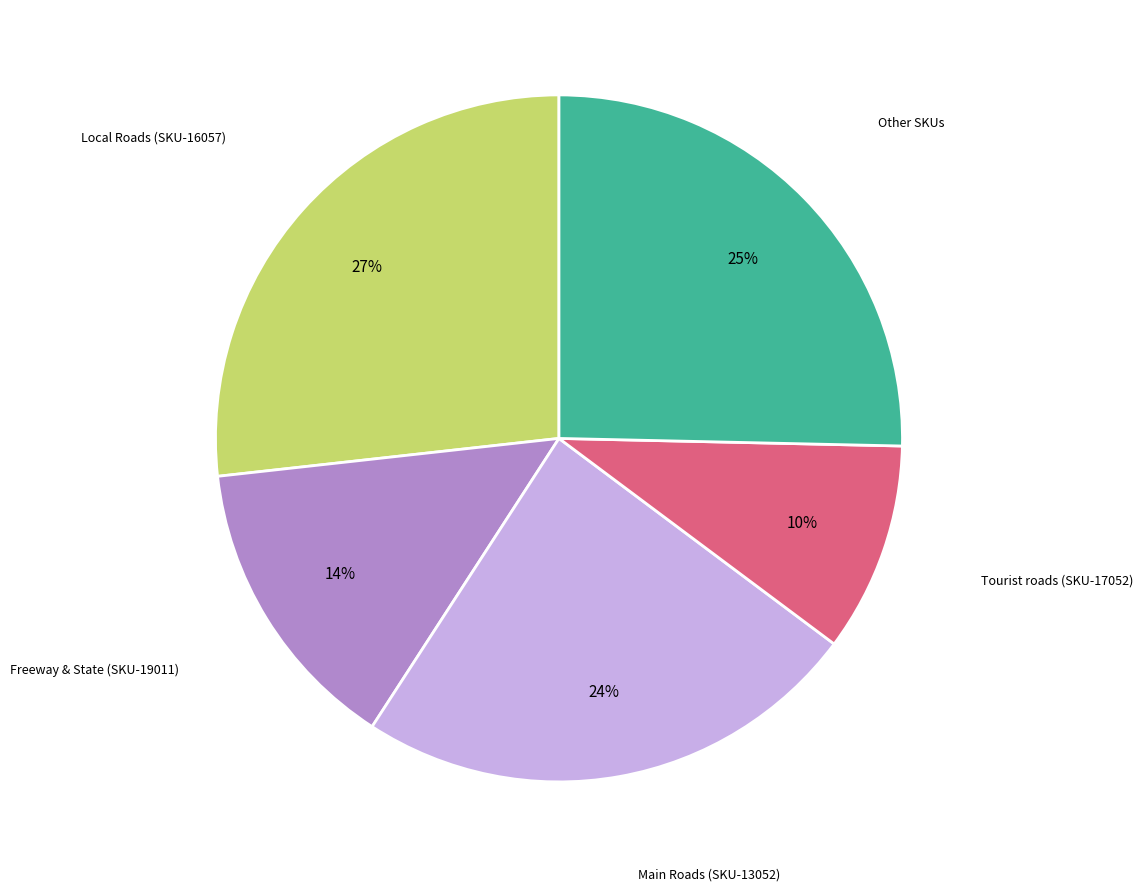

To the nearest percent, what is the difference between the largest and smallest slice percentages?

17%